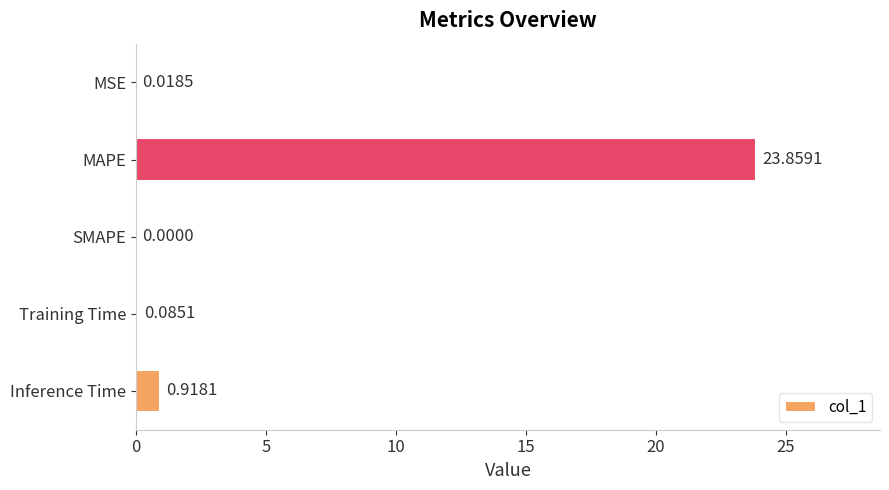

What is the sum of all values?

24.9